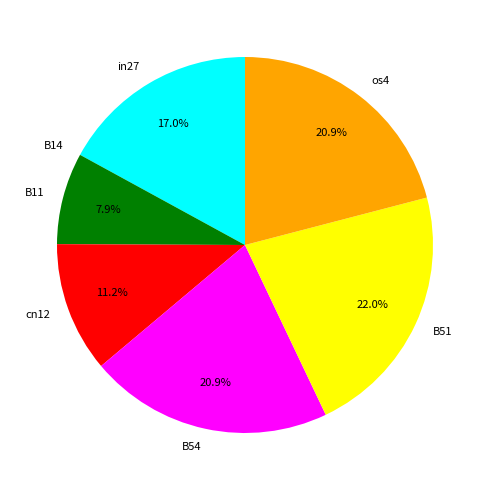

Which has a higher value, B51 or B11?

B51